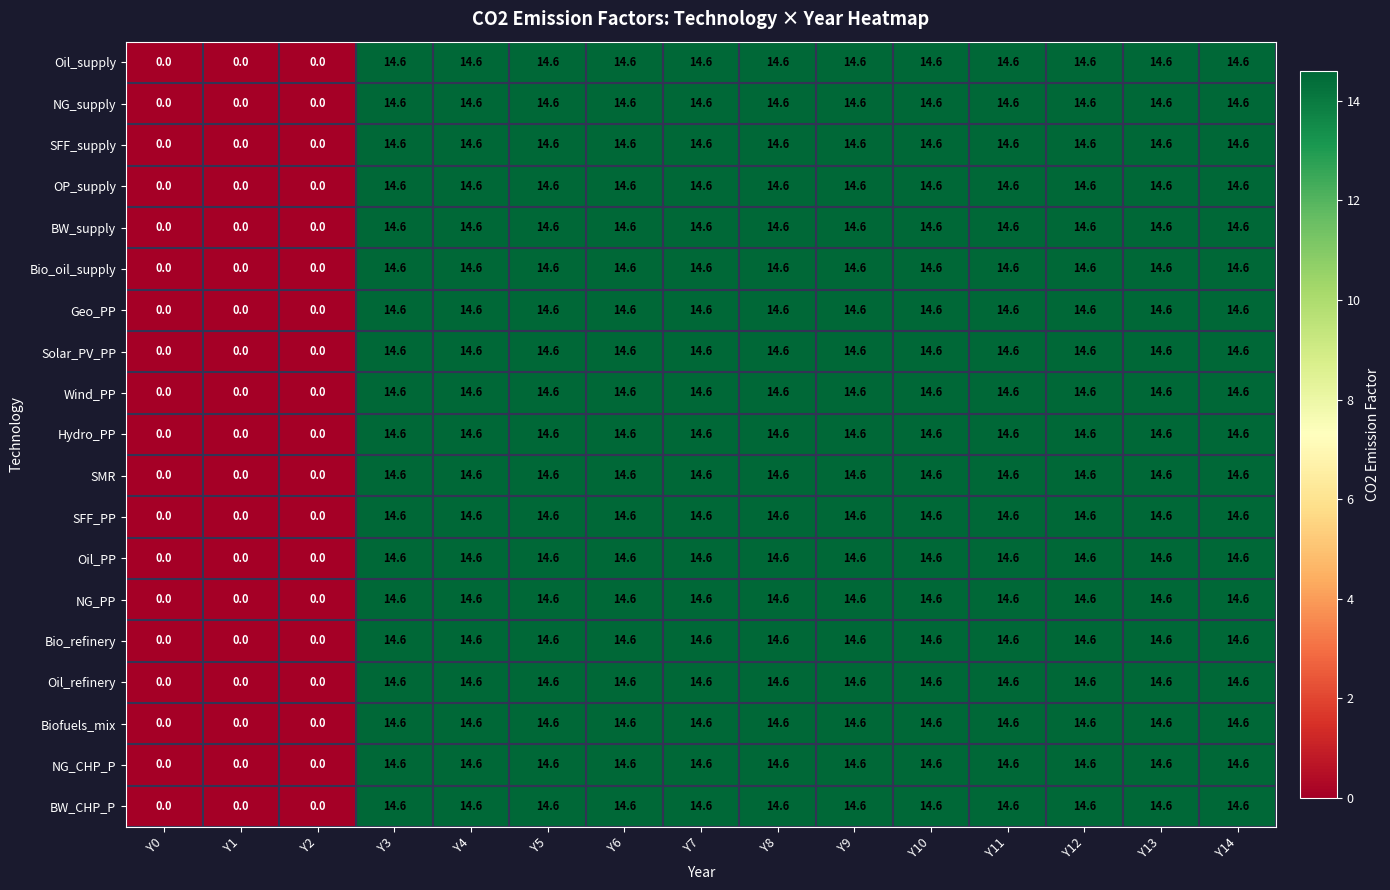

At how many categories does at least one series exceed 3?

12